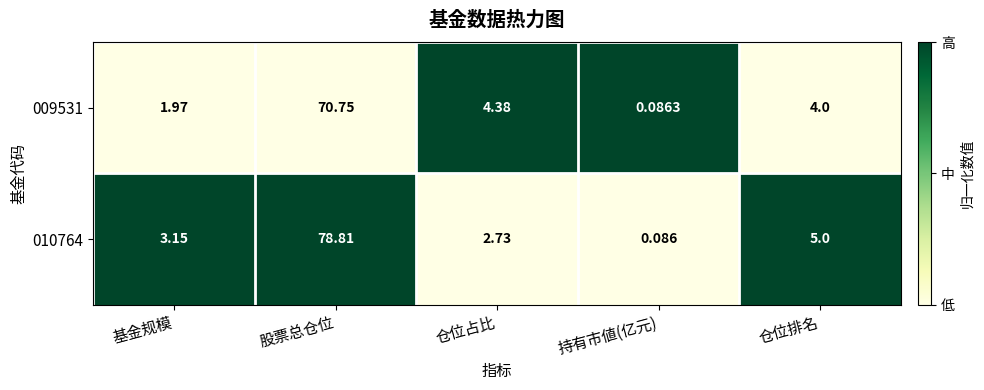

At which label does 010764 first exceed 3?

基金规模